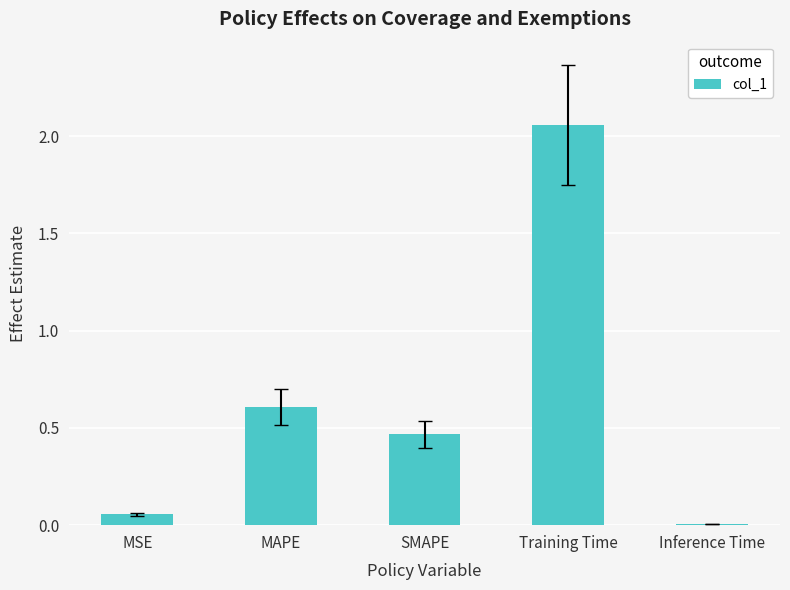

Which label corresponds to the largest value in the chart?

Training Time